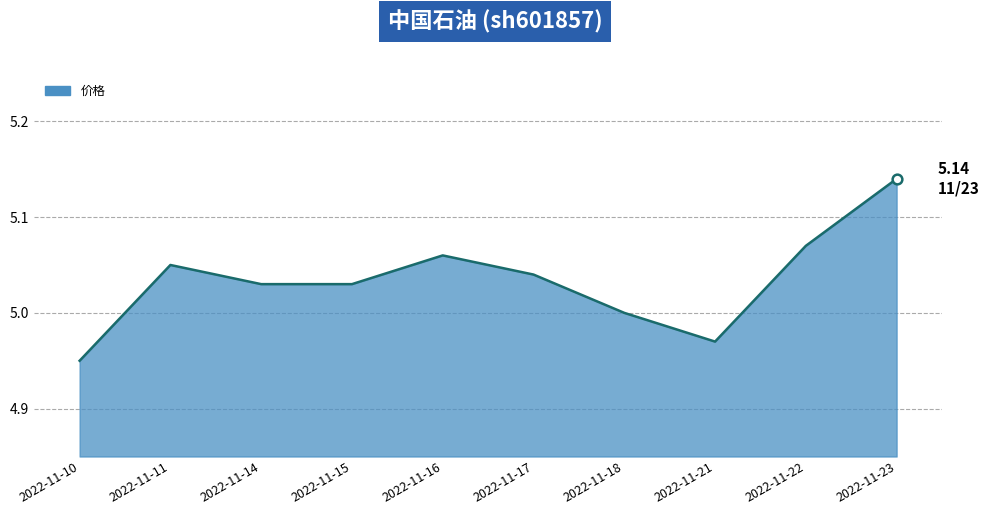

Which category has the highest value across all series?

2022-11-23